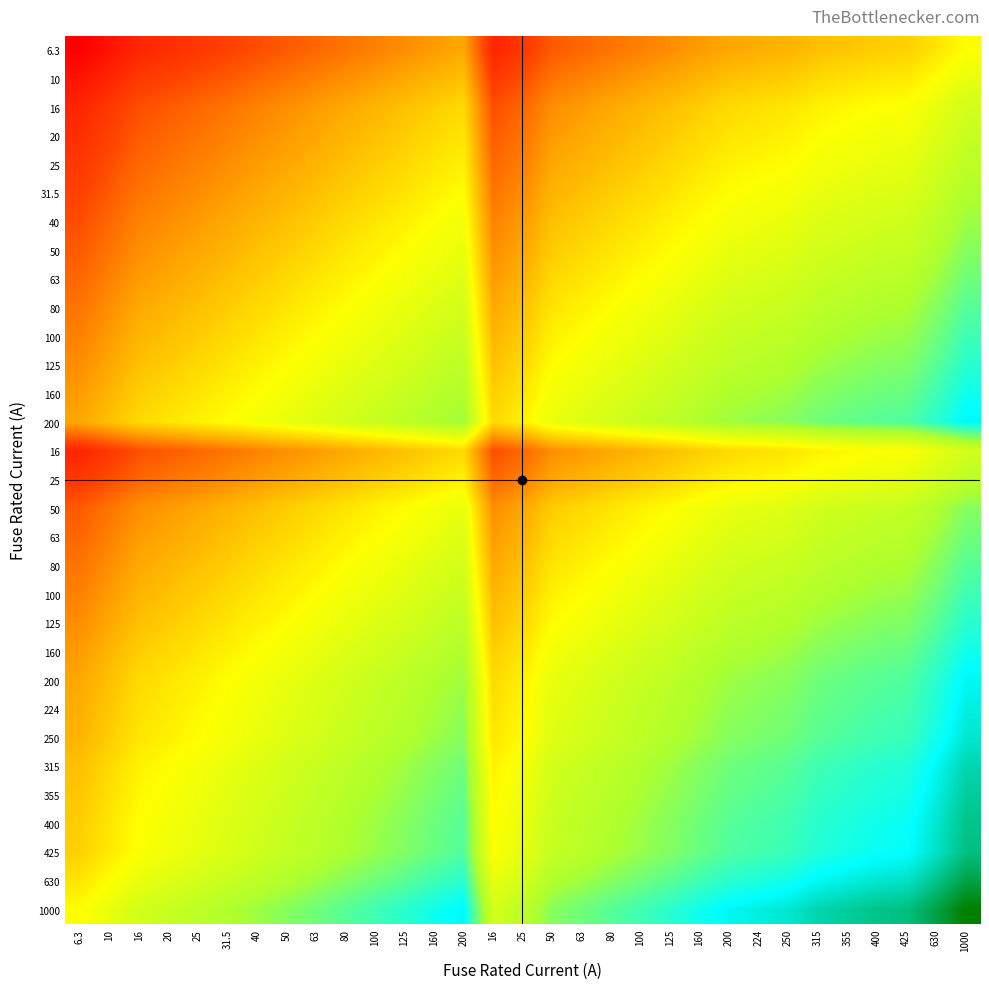

How many data points does each series have?

31